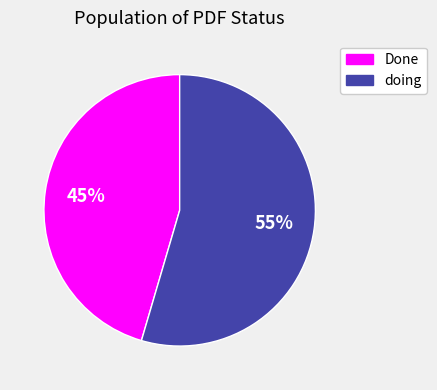

To the nearest percent, what is the average slice percentage?

50%